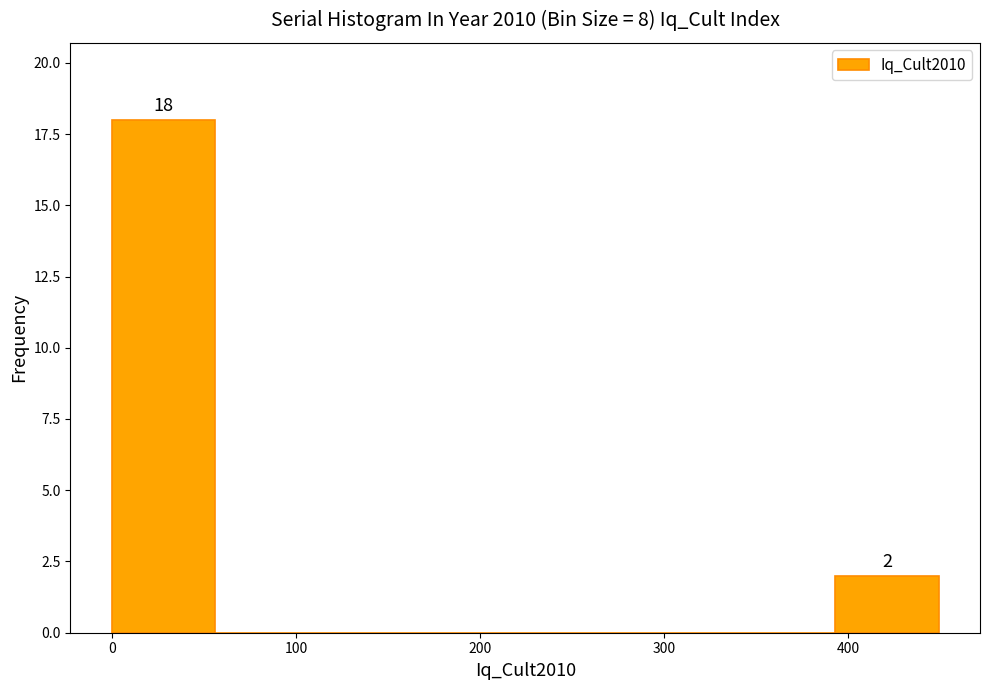

Over which range of the x-axis is the bar tallest?

0 to 60